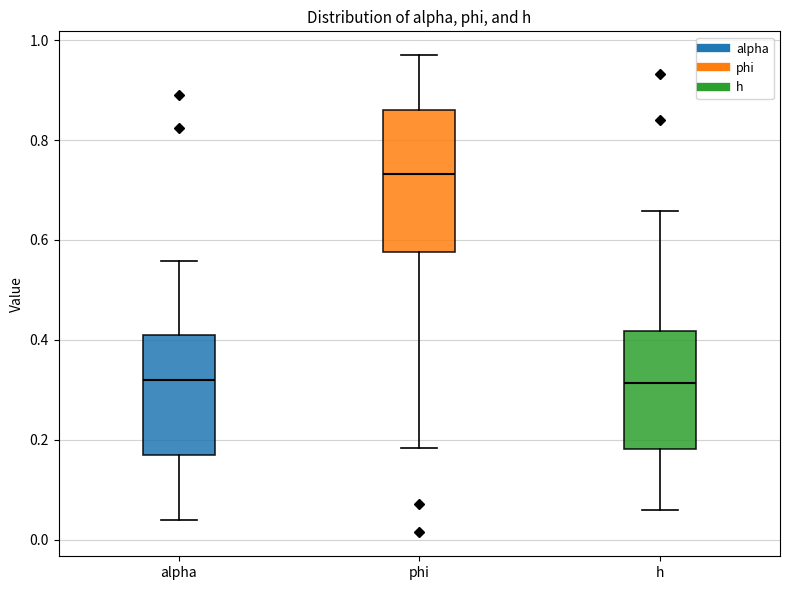

Where is the upper edge of the box for alpha on the y-axis? The values are not printed on the chart, so give them approximately, as read against the axis.

0.40